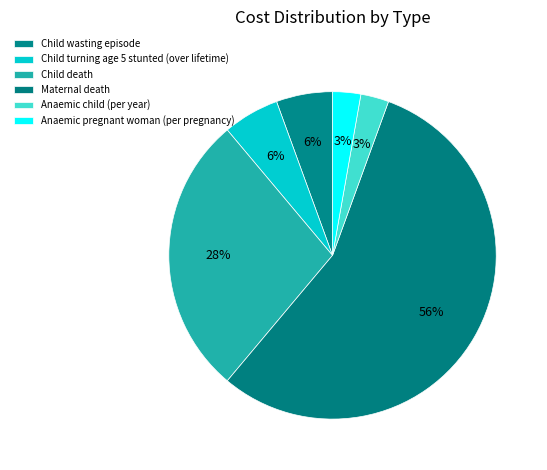

To the nearest percent, what is the combined percentage of Anaemic pregnant woman (per pregnancy) and Anaemic child (per year)?

6%